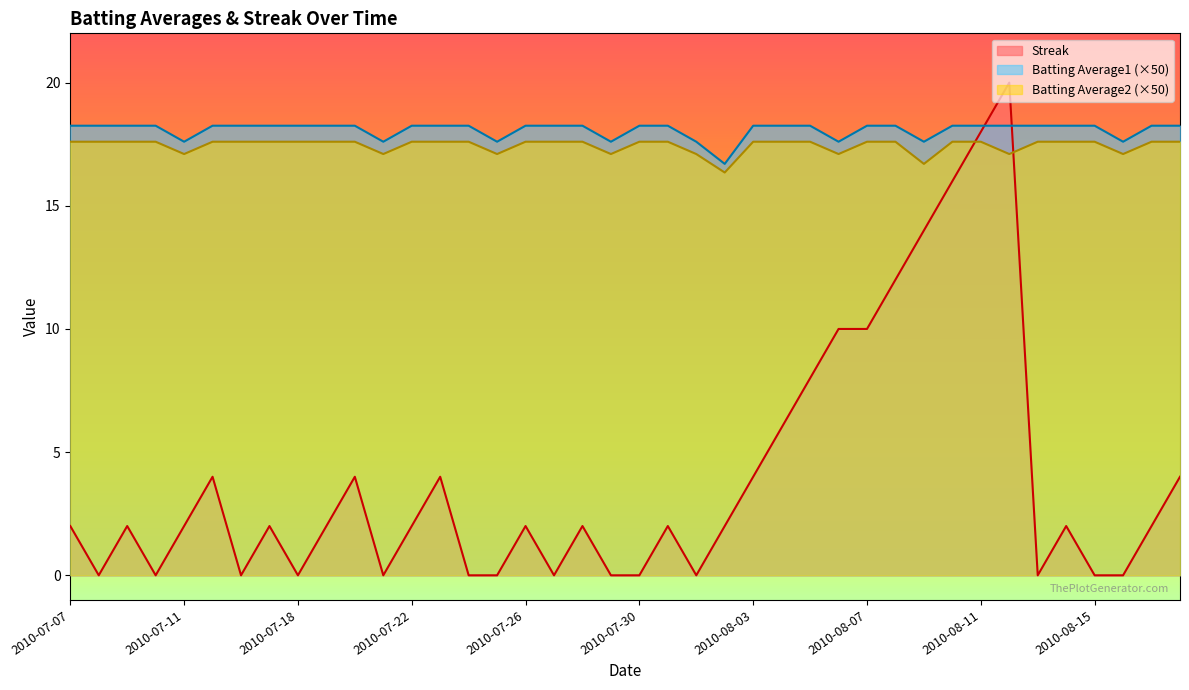

What is the difference between the maximum and minimum values in the Batting Average1 series?

1.6